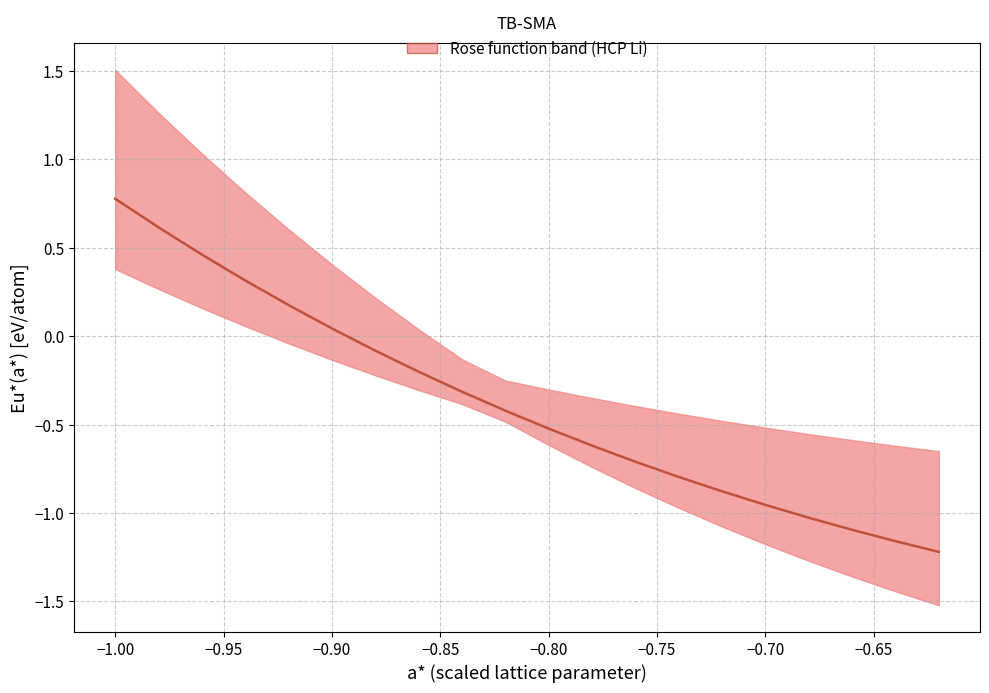

Count the number of data series in this chart.

1